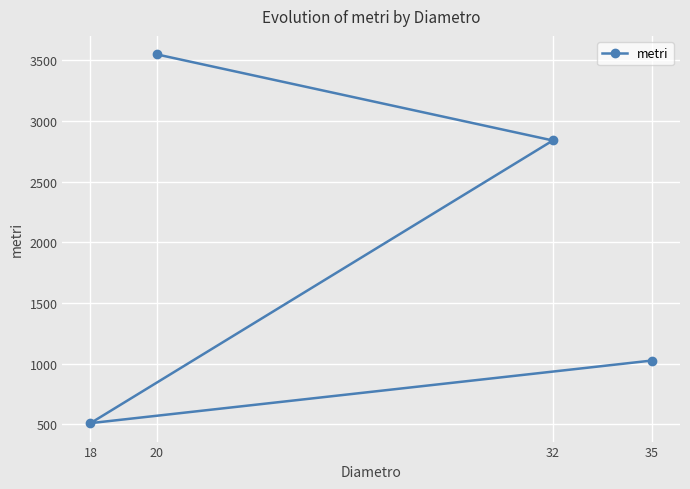

Rank the categories by value from lowest to highest.

18, 35, 32, 20